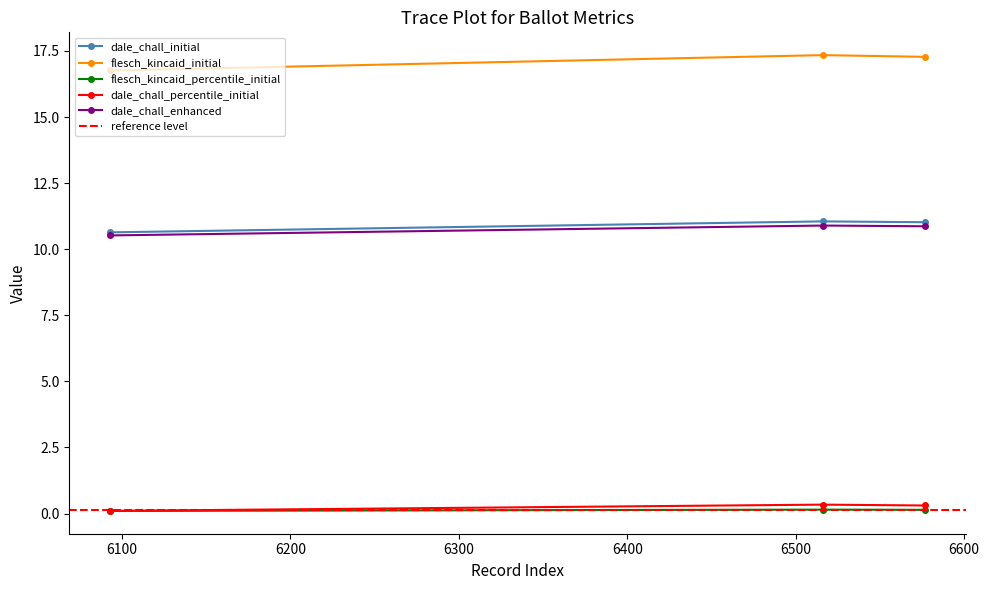

Reading left to right, list all the values displayed in this chart.

dale_chall_initial: 10.6	11.1	11.0
flesch_kincaid_initial: 16.8	17.3	17.3
flesch_kincaid_percentile_initial: 0.1	0.1	0.1
dale_chall_percentile_initial: 0.1	0.3	0.3
dale_chall_enhanced: 10.5	10.9	10.9